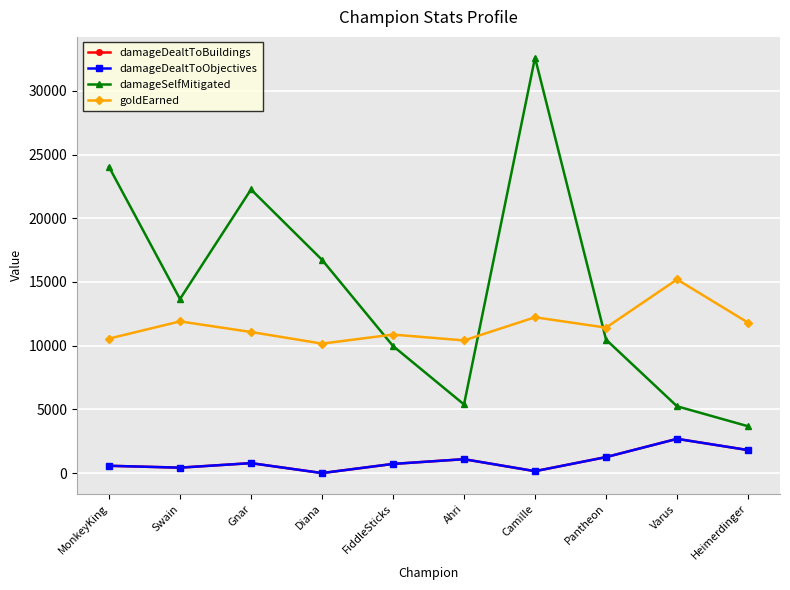

Reading left to right, transcribe all the data shown in this chart.

damageDealtToBuildings: MonkeyKing=571	Swain=424	Gnar=779	Diana=0	FiddleSticks=717	Ahri=1089	Camille=148	Pantheon=1252	Varus=2685	Heimerdinger=1804
damageDealtToObjectives: MonkeyKing=571	Swain=424	Gnar=779	Diana=0	FiddleSticks=717	Ahri=1089	Camille=148	Pantheon=1252	Varus=2685	Heimerdinger=1804
damageSelfMitigated: MonkeyKing=24033	Swain=13661	Gnar=22262	Diana=16739	FiddleSticks=9973	Ahri=5384	Camille=32607	Pantheon=10475	Varus=5242	Heimerdinger=3674
goldEarned: MonkeyKing=10553	Swain=11905	Gnar=11073	Diana=10160	FiddleSticks=10870	Ahri=10412	Camille=12228	Pantheon=11414	Varus=15199	Heimerdinger=11806